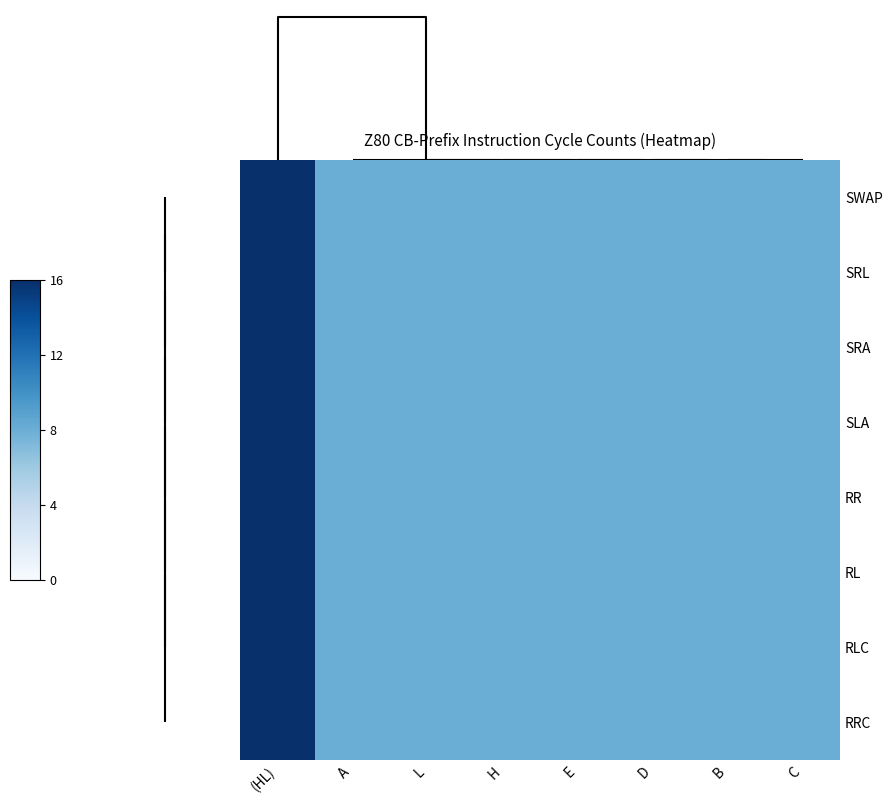

How many distinct data groups are displayed?

8